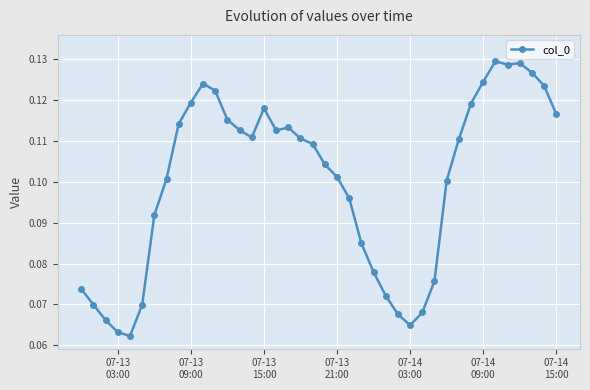

True or false: the data has more than 1 interior local peaks.

True